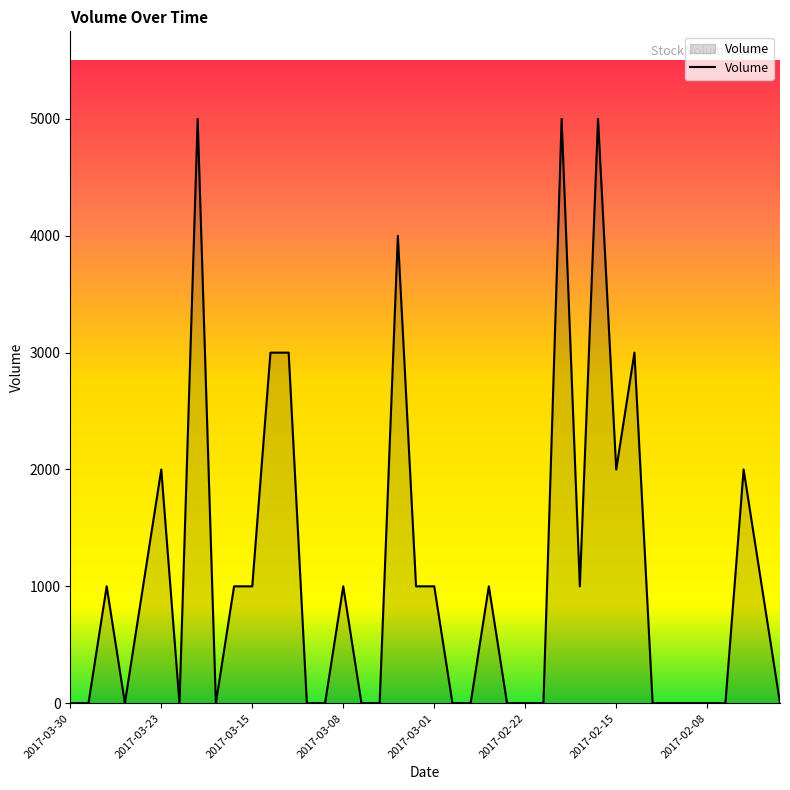

What is the difference between the maximum and minimum values?

5000